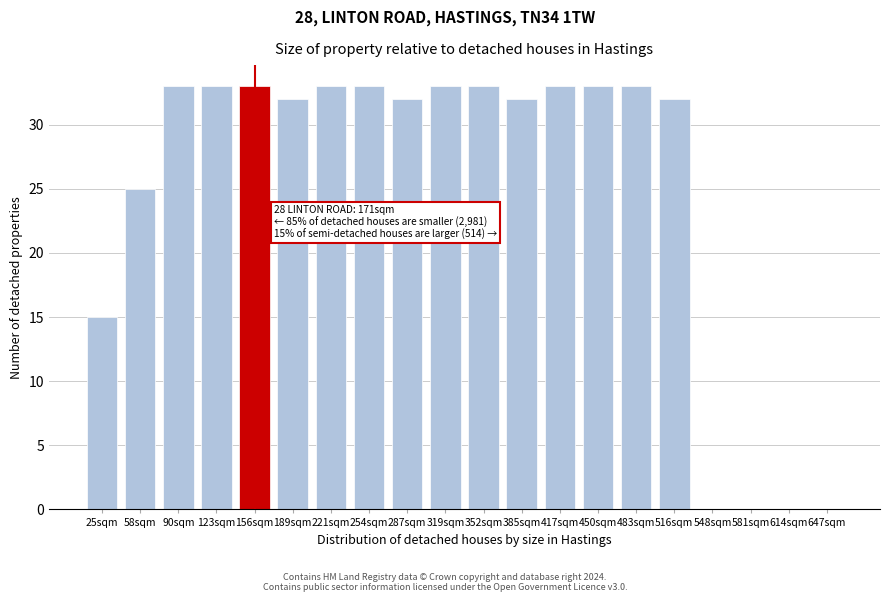

Reading left to right, extract all data points from this chart.

25sqm=15	58sqm=25	90sqm=33	123sqm=33	156sqm=33	189sqm=32	221sqm=33	254sqm=33	287sqm=32	319sqm=33	352sqm=33	385sqm=32	417sqm=33	450sqm=33	483sqm=33	516sqm=32	548sqm=0	581sqm=0	614sqm=0	647sqm=0